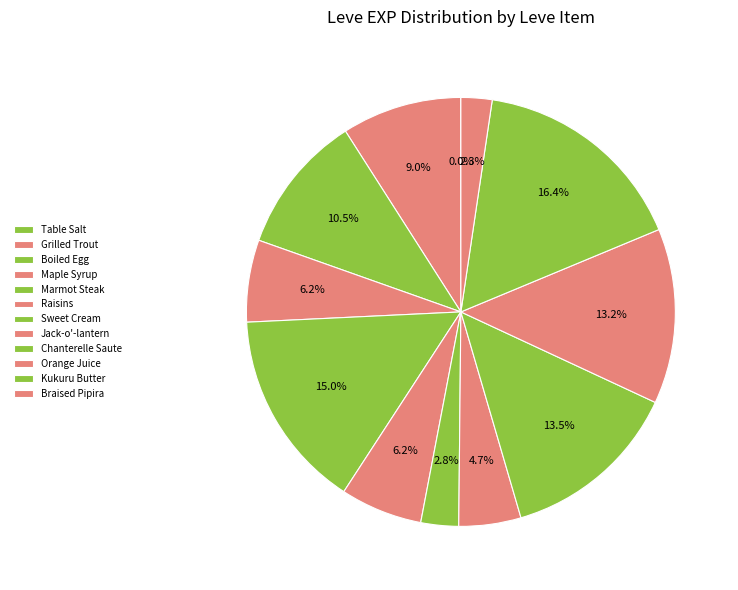

How many slices are in this pie chart?

12